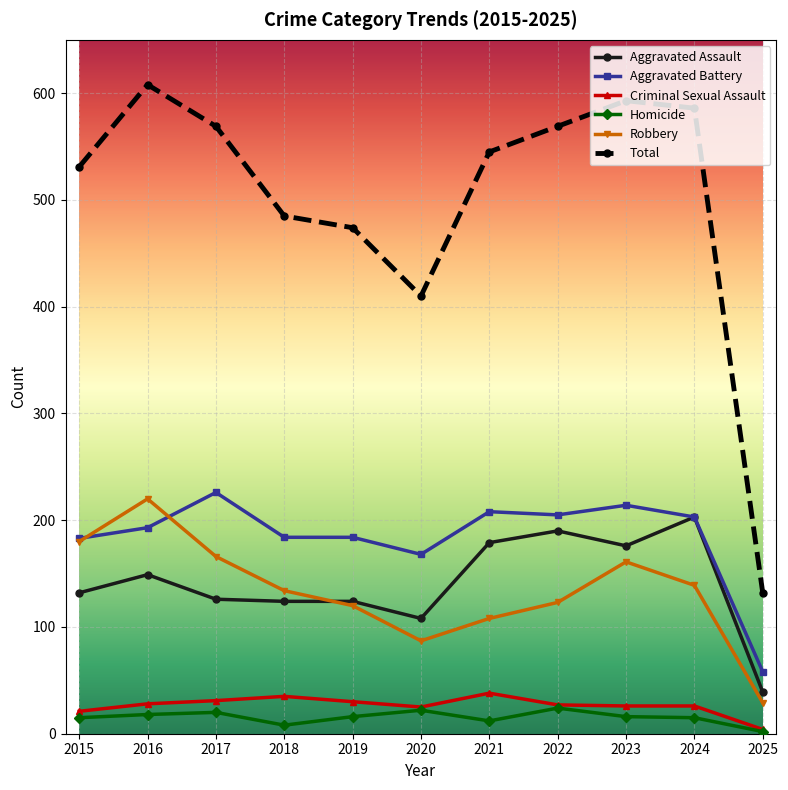

True or false: Robbery has a value of 291 at 2016.

False